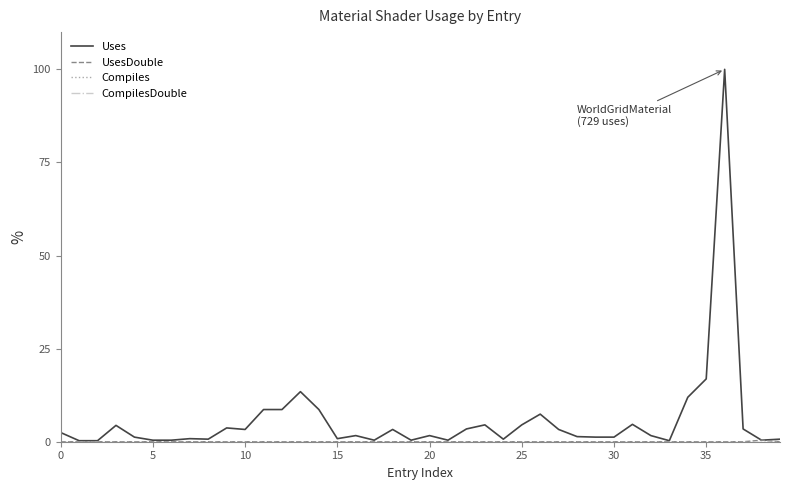

True or false: Uses and CompilesDouble intersect in this chart.

False